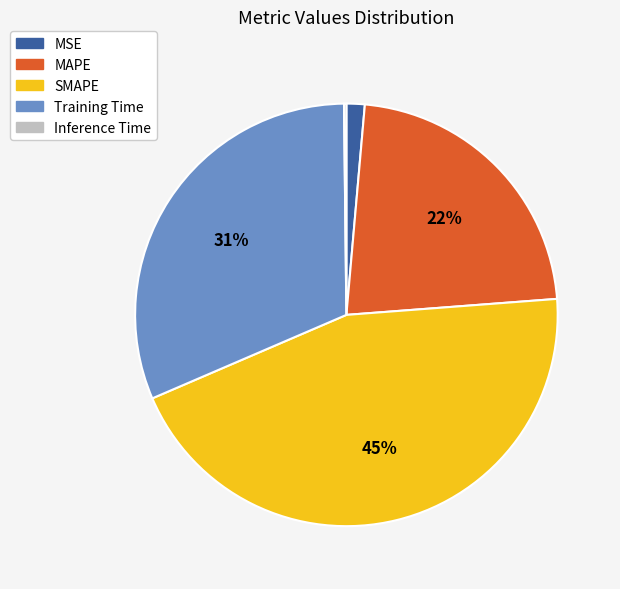

Is there any slice that represents more than half of the pie?

No